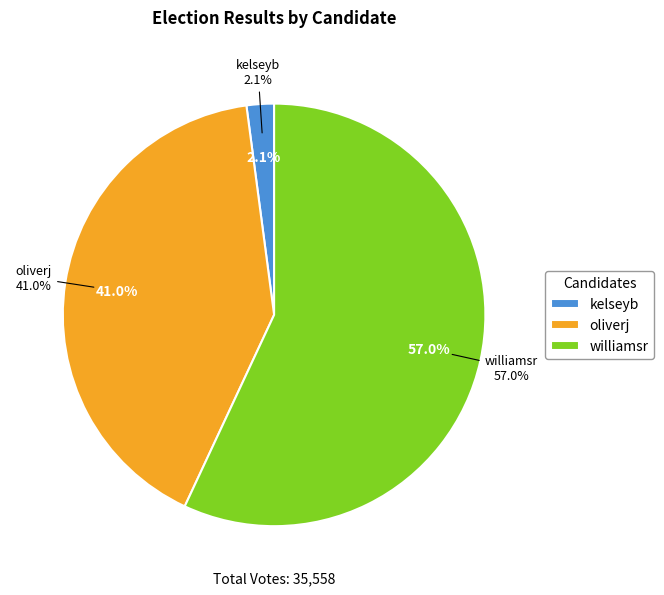

Which has a higher value, williamsr or oliverj?

williamsr